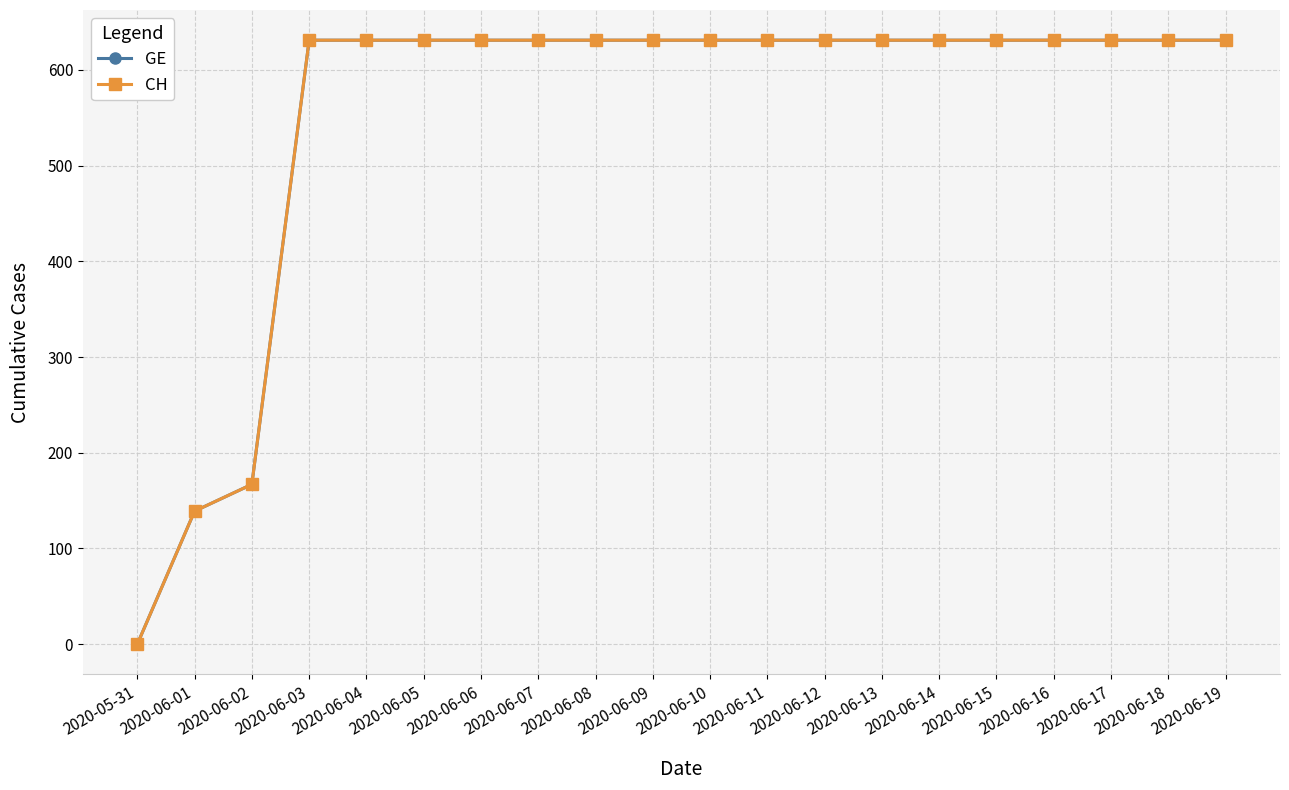

Is this an area chart (filled region under the line)?

No